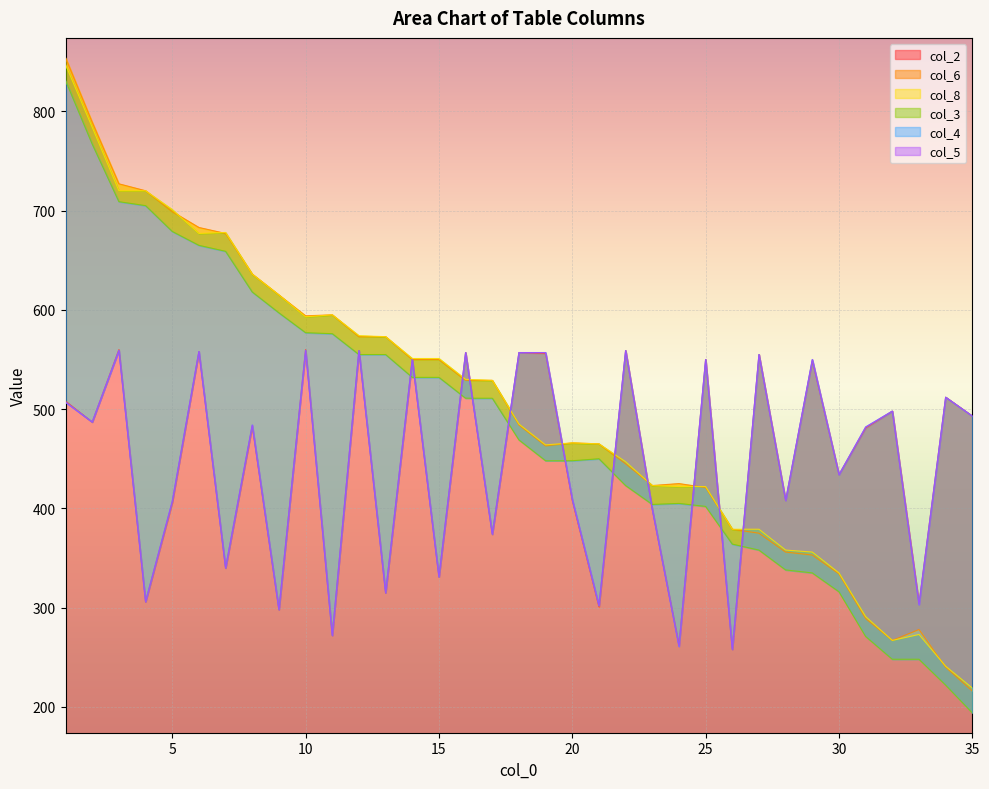

Reading left to right, list all the values displayed in this chart.

col_2: 1=508	2=487	3=560	4=306	5=406	6=558	7=340	8=483	9=298	10=560	11=272	12=559	13=315	14=550	15=331	16=557	17=374	18=557	19=556	20=408	21=301	22=559	23=399	24=262	25=550	26=258	27=555	28=408	29=549	30=434	31=481	32=498	33=304	34=512	35=493
col_6: 1=854	2=789	3=727	4=720	5=699	6=683	7=677	8=636	9=615	10=594	11=595	12=573	13=573	14=550	15=550	16=529	17=529	18=484	19=463	20=466	21=465	22=445	23=423	24=425	25=421	26=379	27=375	28=356	29=353	30=334	31=289	32=267	33=278	34=240	35=216
col_8: 1=847	2=784	3=720	4=720	5=701	6=677	7=678	8=636	9=615	10=593	11=595	12=574	13=573	14=551	15=551	16=530	17=529	18=485	19=464	20=466	21=465	22=447	23=423	24=422	25=422	26=379	27=379	28=358	29=356	30=335	31=291	32=267	33=273	34=241	35=219
col_3: 1=831	2=767	3=709	4=705	5=679	6=665	7=659	8=618	9=597	10=577	11=576	12=555	13=555	14=532	15=532	16=511	17=511	18=469	19=448	20=448	21=450	22=423	23=404	24=405	25=402	26=364	27=358	28=338	29=335	30=316	31=271	32=248	33=248	34=222	35=194
col_4: 1=507	2=487	3=559	4=306	5=407	6=558	7=340	8=484	9=298	10=559	11=272	12=559	13=315	14=550	15=331	16=557	17=374	18=557	19=557	20=409	21=302	22=559	23=399	24=261	25=550	26=258	27=555	28=408	29=550	30=434	31=482	32=498	33=303	34=512	35=493
col_5: 1=507	2=487	3=559	4=306	5=407	6=558	7=340	8=484	9=298	10=559	11=272	12=559	13=315	14=550	15=331	16=557	17=374	18=557	19=557	20=409	21=302	22=559	23=399	24=261	25=550	26=258	27=555	28=408	29=550	30=434	31=482	32=498	33=303	34=512	35=493